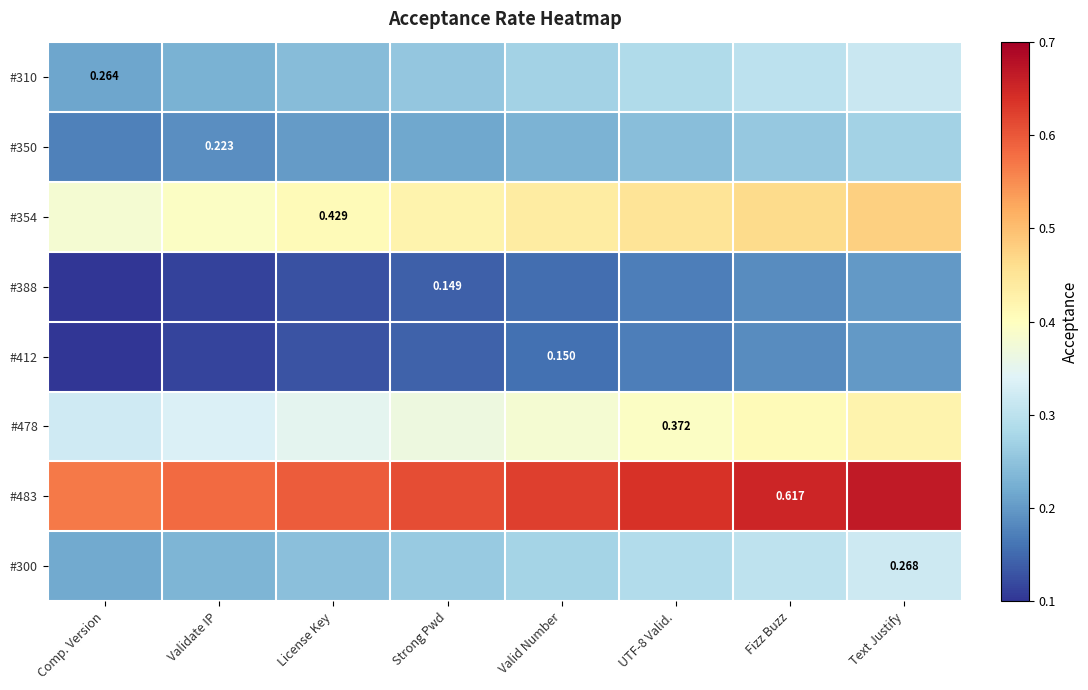

Which category has the highest value in the #354 series?

Text Justify